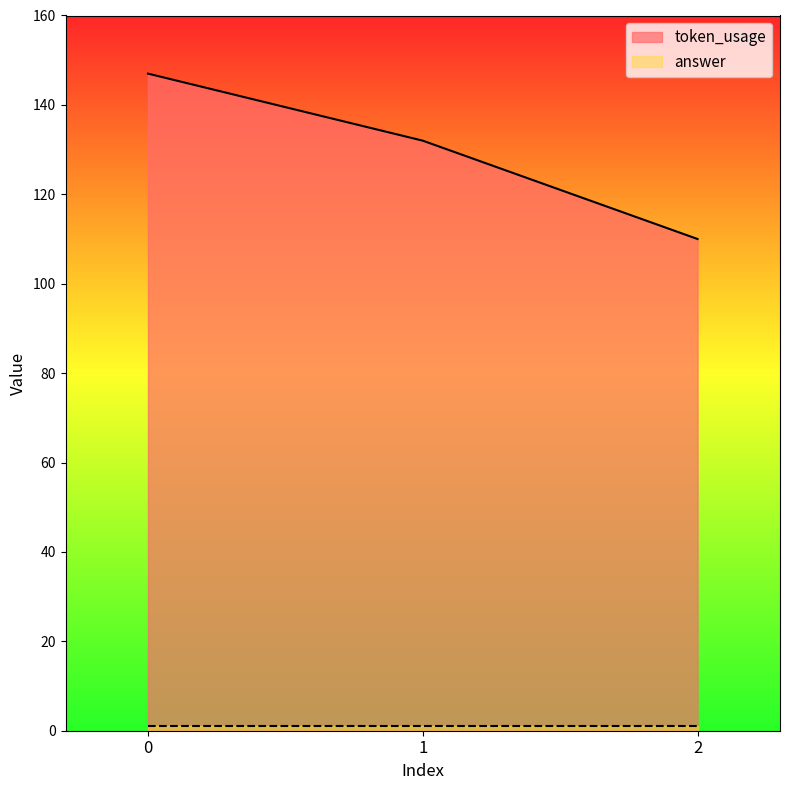

True or false: the data shows 150 at 2.

False